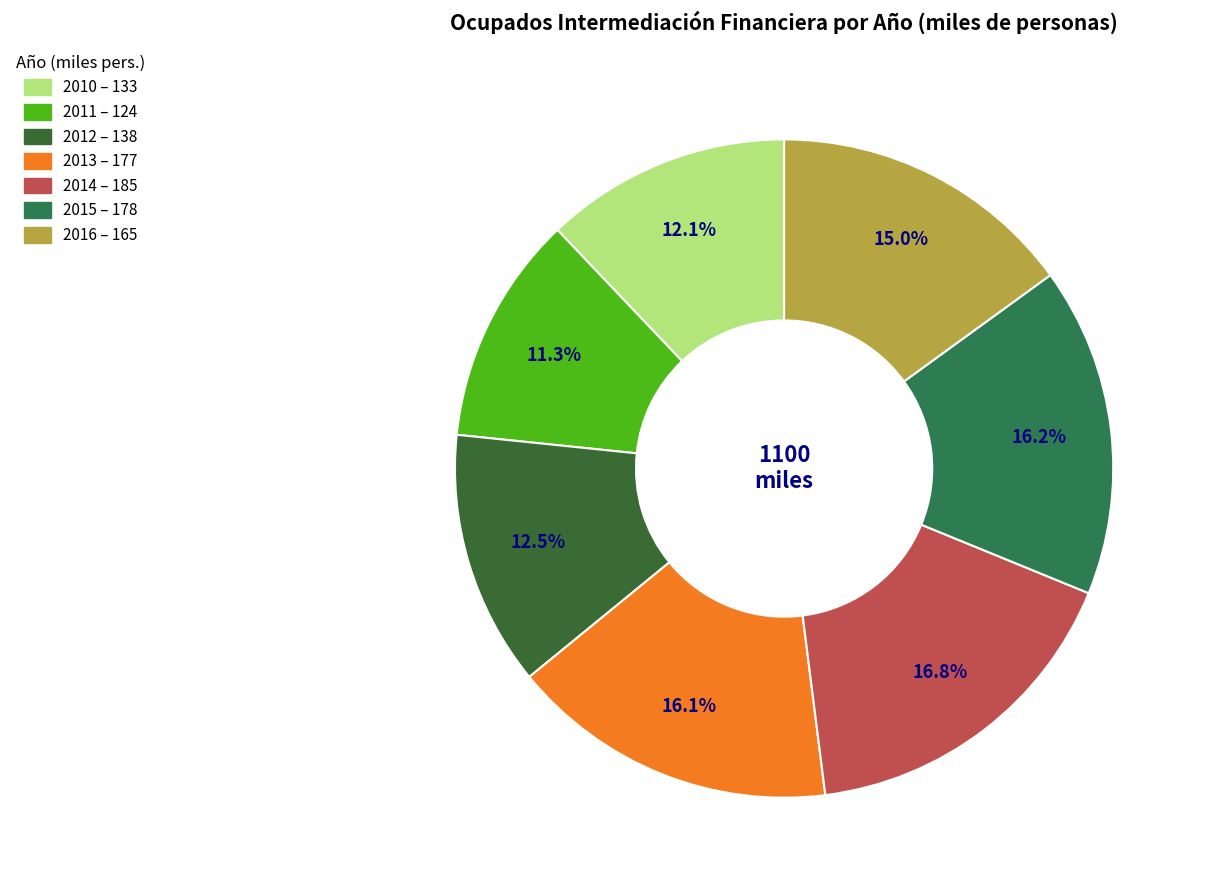

Which slice is the largest?

2014